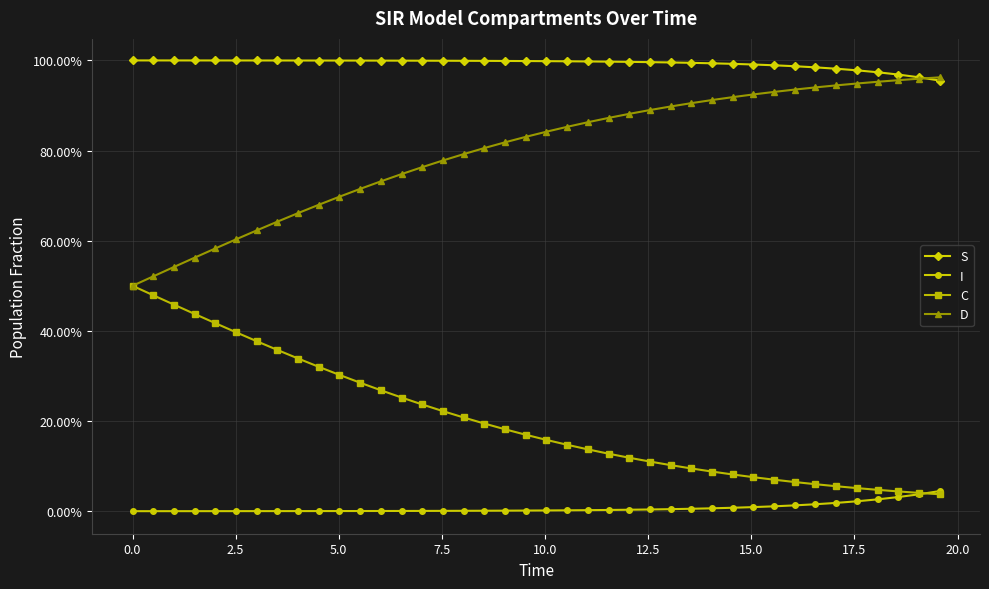

What are all the series names shown in the legend?

S, I, C, D